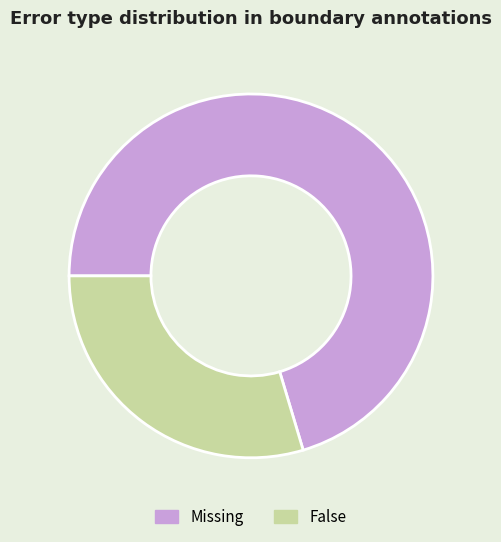

True or false: Missing accounts for 56% of the total.

False